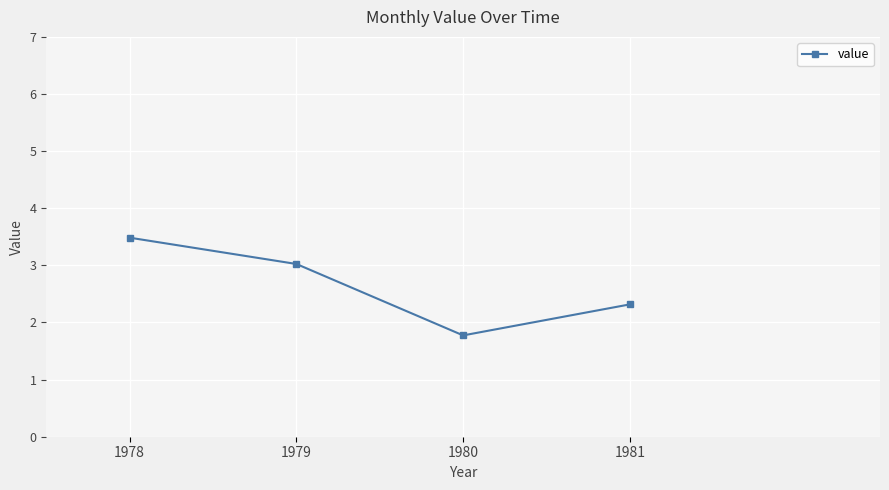

Is this an area chart (filled region under the line)?

No